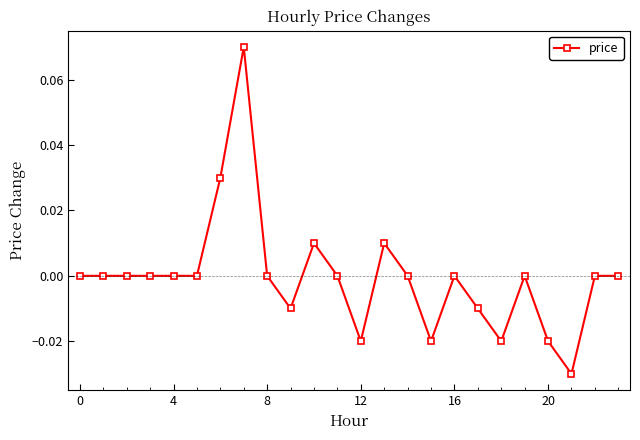

Count the number of categories in the chart.

24